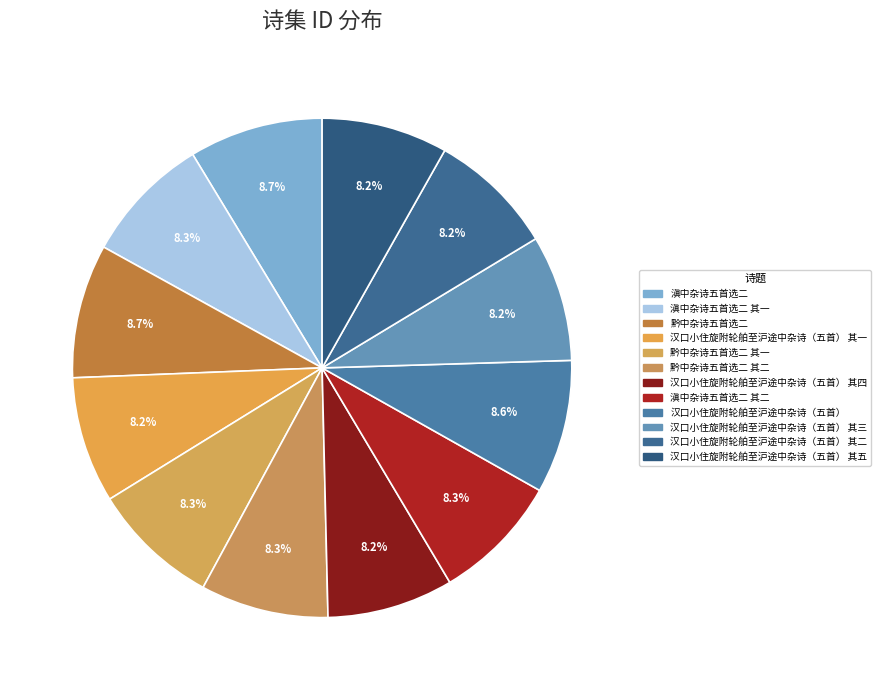

To the nearest percent, what is the difference between the largest and smallest slice percentages?

1%